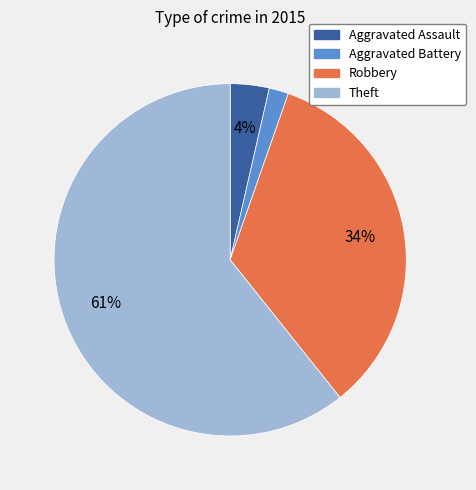

Is Theft the majority of the pie?

Yes